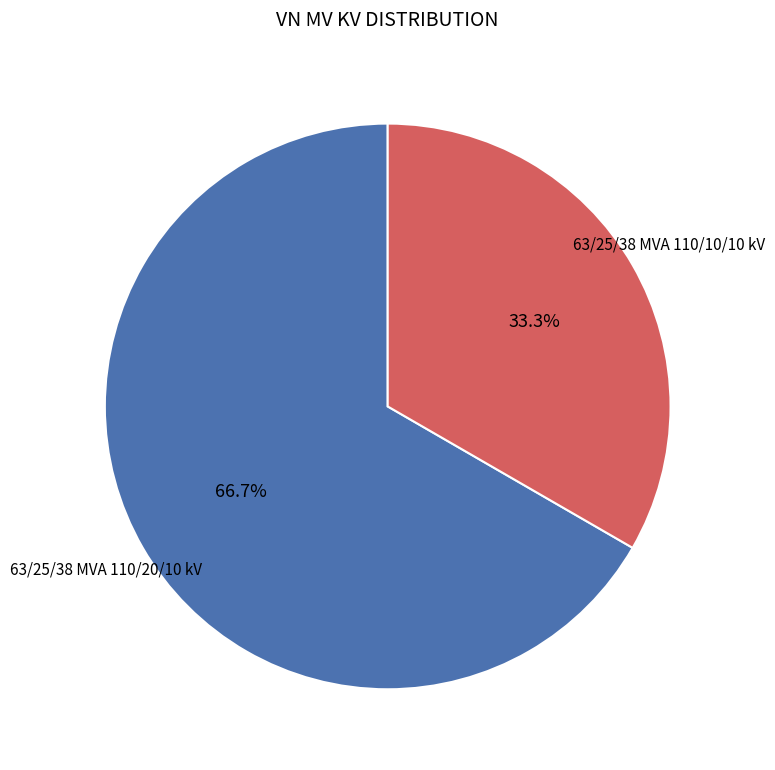

What is the smallest slice in the pie chart?

63/25/38 MVA 110/10/10 kV